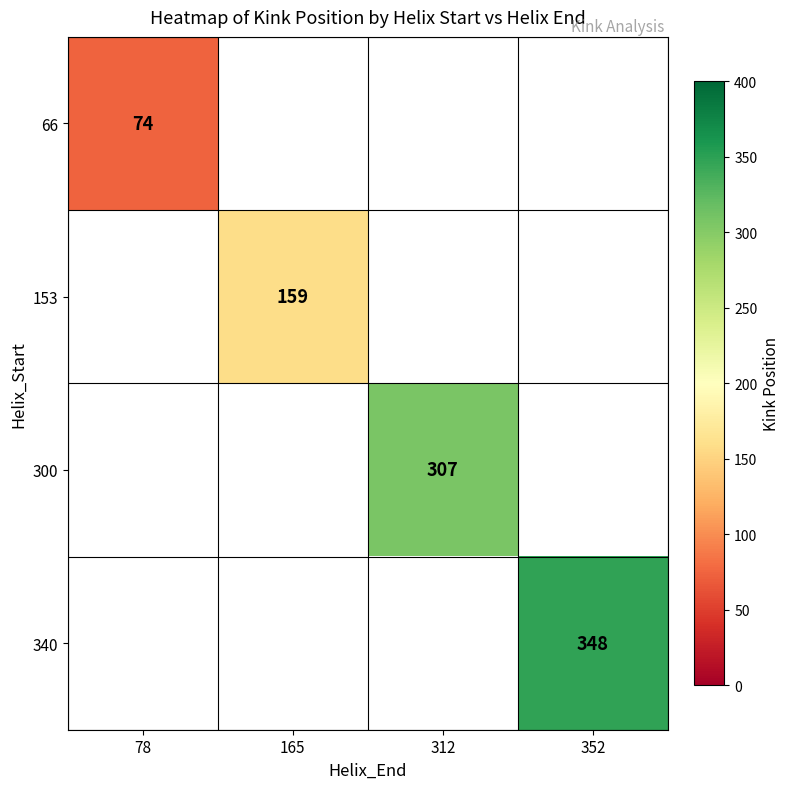

Is it true that 340 equals 348 at 352?

True